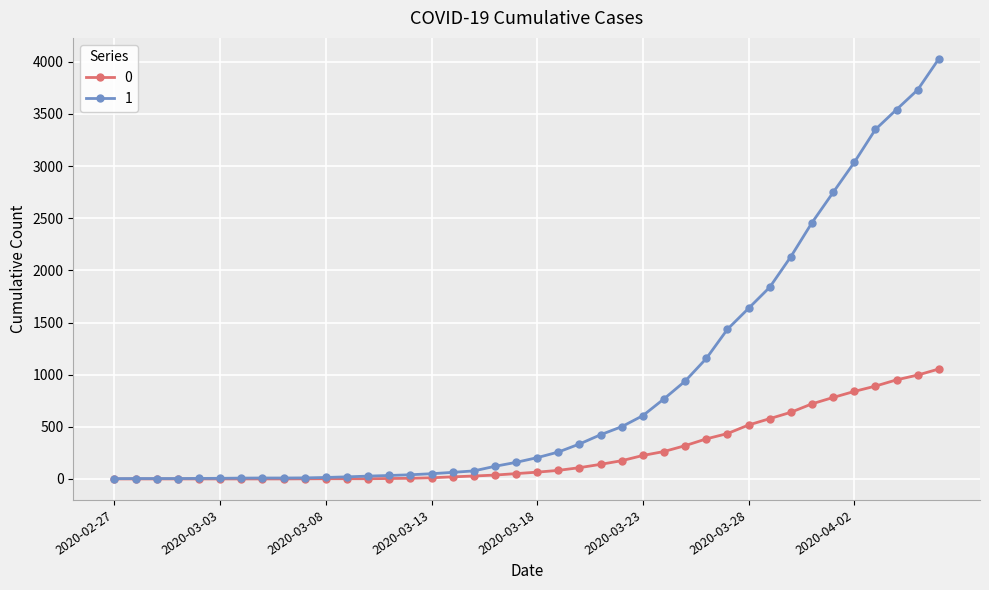

Rank the series by their average value, from highest to lowest.

1, 0